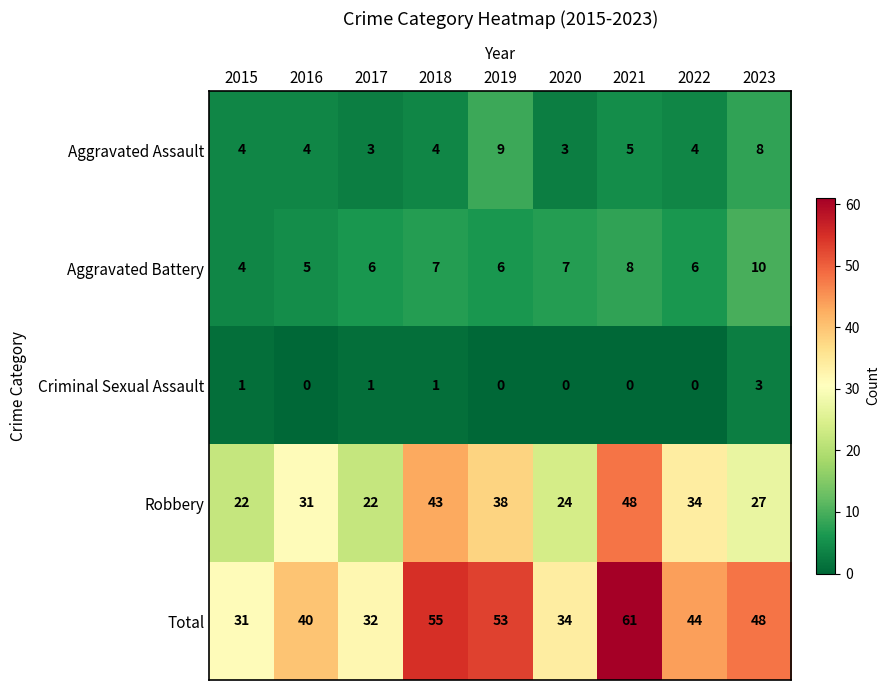

True or false: Aggravated Battery has a value of 2 at 2017.

False